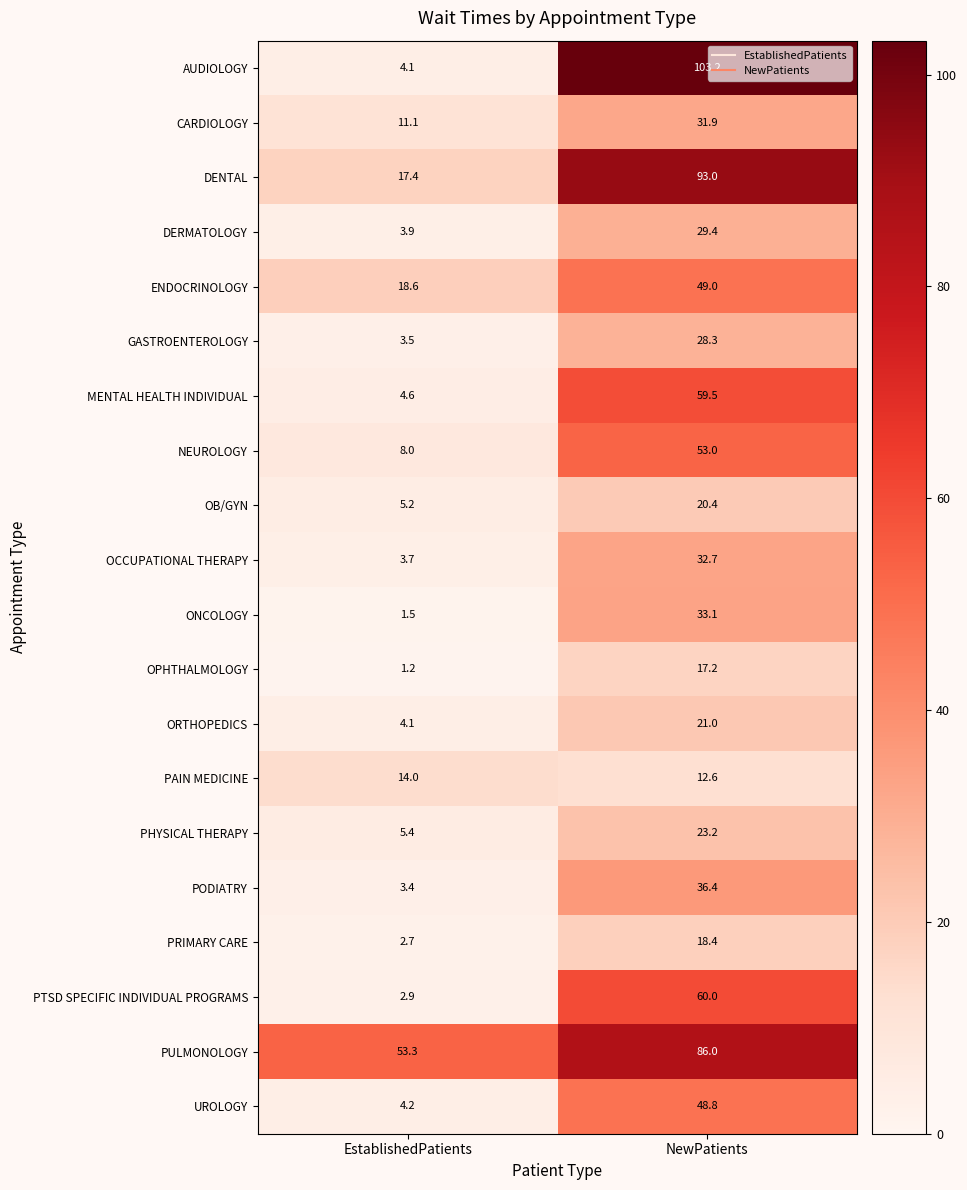

Which series has the widest spread of values?

AUDIOLOGY